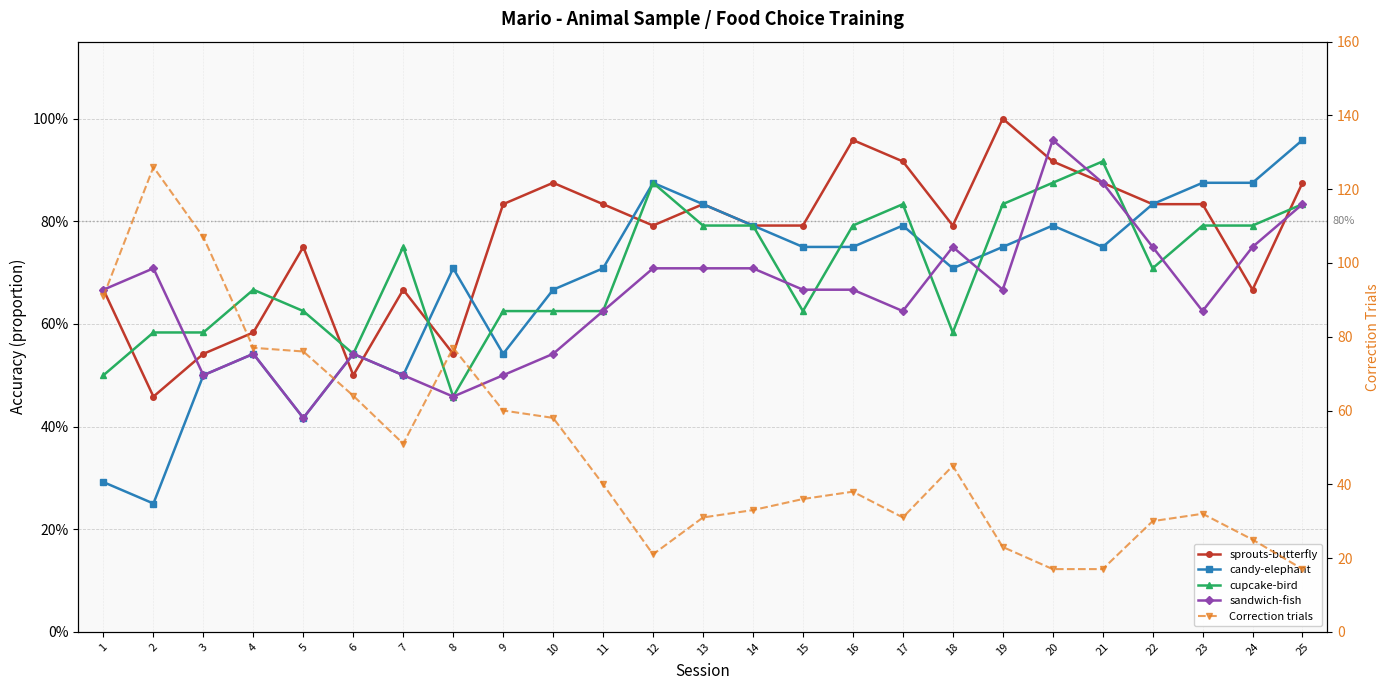

Reading left to right, extract all data points from this chart.

sprouts-butterfly: 0.7	0.5	0.5	0.6	0.8	0.5	0.7	0.5	0.8	0.9	0.8	0.8	0.8	0.8	0.8	1.0	0.9	0.8	1.0	0.9	0.9	0.8	0.8	0.7	0.9
candy-elephant: 0.3	0.2	0.5	0.5	0.4	0.5	0.5	0.7	0.5	0.7	0.7	0.9	0.8	0.8	0.8	0.8	0.8	0.7	0.8	0.8	0.8	0.8	0.9	0.9	1.0
cupcake-bird: 0.5	0.6	0.6	0.7	0.6	0.5	0.8	0.5	0.6	0.6	0.6	0.9	0.8	0.8	0.6	0.8	0.8	0.6	0.8	0.9	0.9	0.7	0.8	0.8	0.8
sandwich-fish: 0.7	0.7	0.5	0.5	0.4	0.5	0.5	0.5	0.5	0.5	0.6	0.7	0.7	0.7	0.7	0.7	0.6	0.8	0.7	1.0	0.9	0.8	0.6	0.8	0.8
Correction trials: 91.0	126.0	107.0	77.0	76.0	64.0	51.0	77.0	60.0	58.0	40.0	21.0	31.0	33.0	36.0	38.0	31.0	45.0	23.0	17.0	17.0	30.0	32.0	25.0	17.0